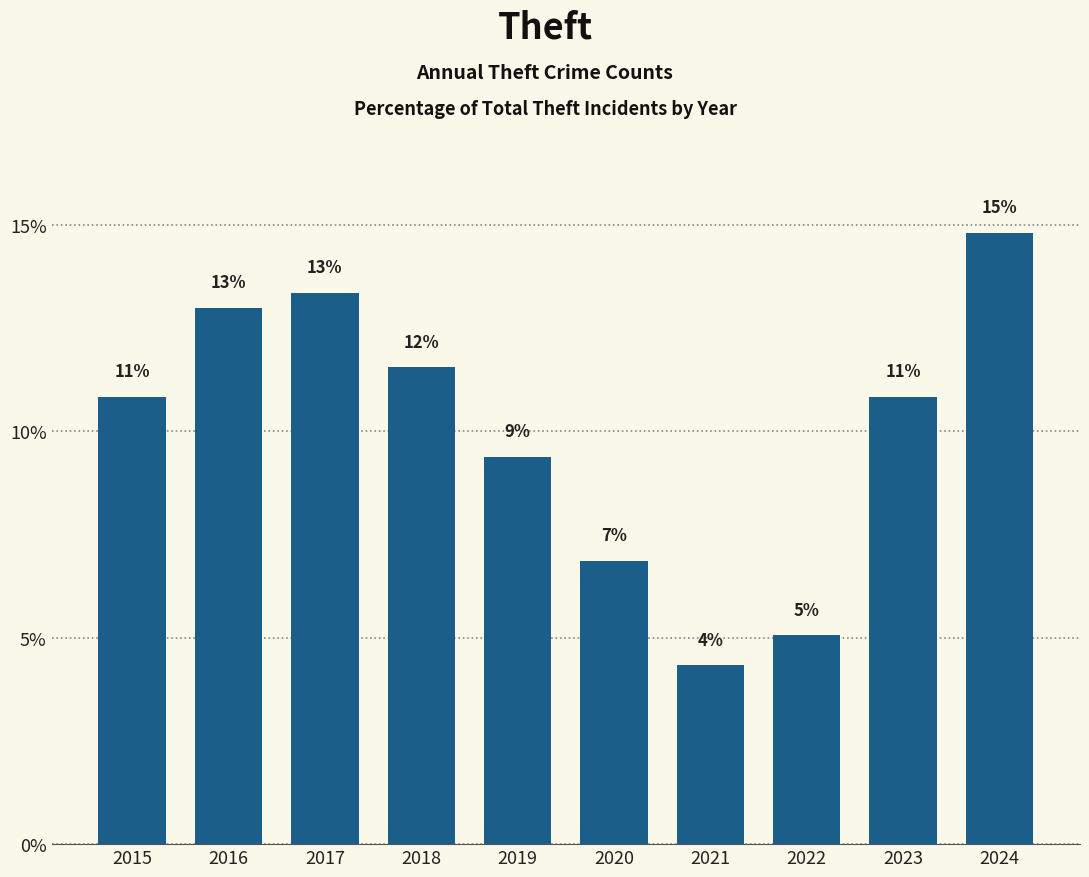

Are the bars horizontal?

No